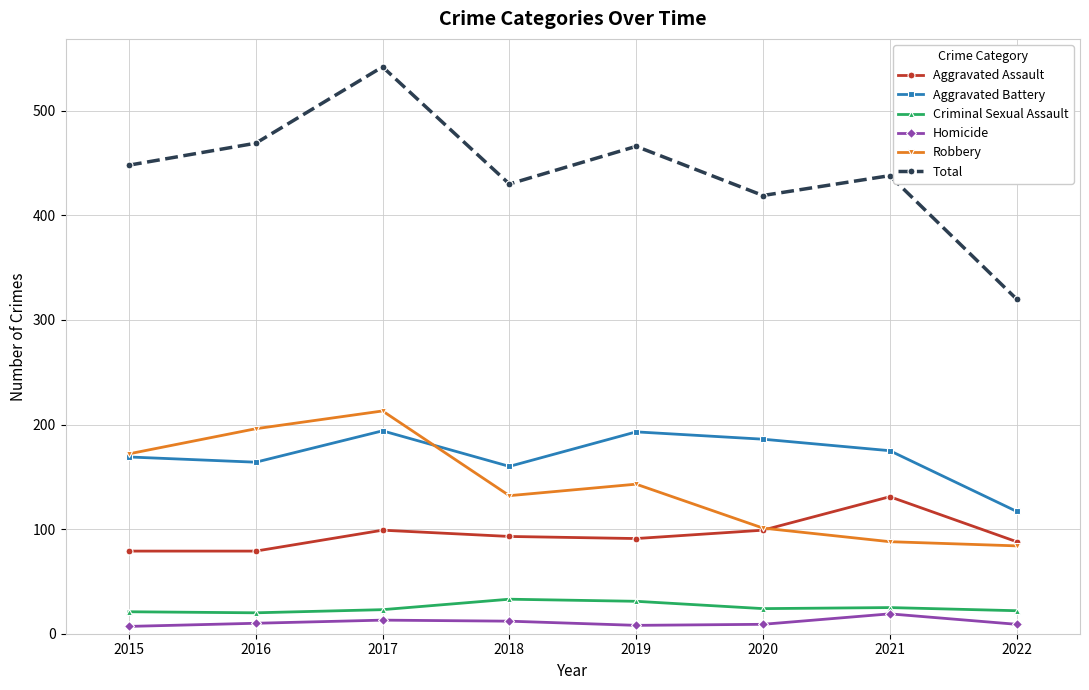

What is the difference between the maximum and minimum values in the Criminal Sexual Assault series?

13